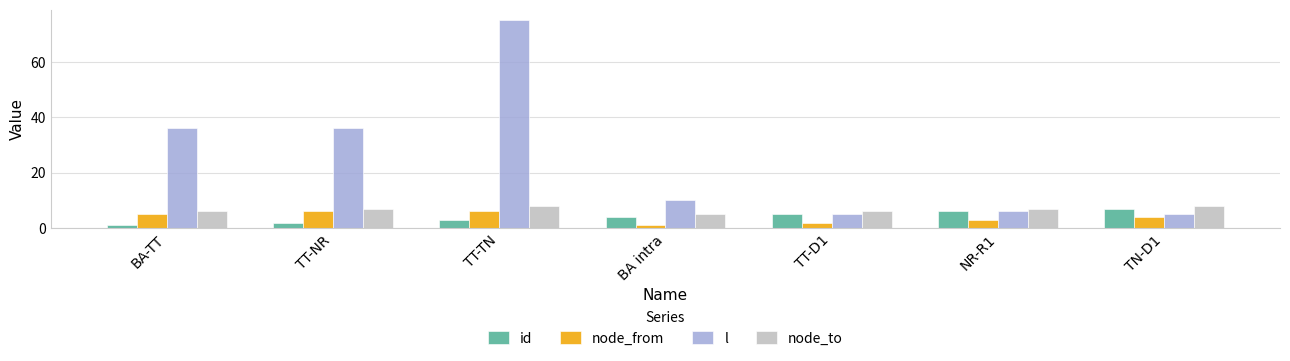

What is the difference between the highest and lowest values at TT-TN?

72